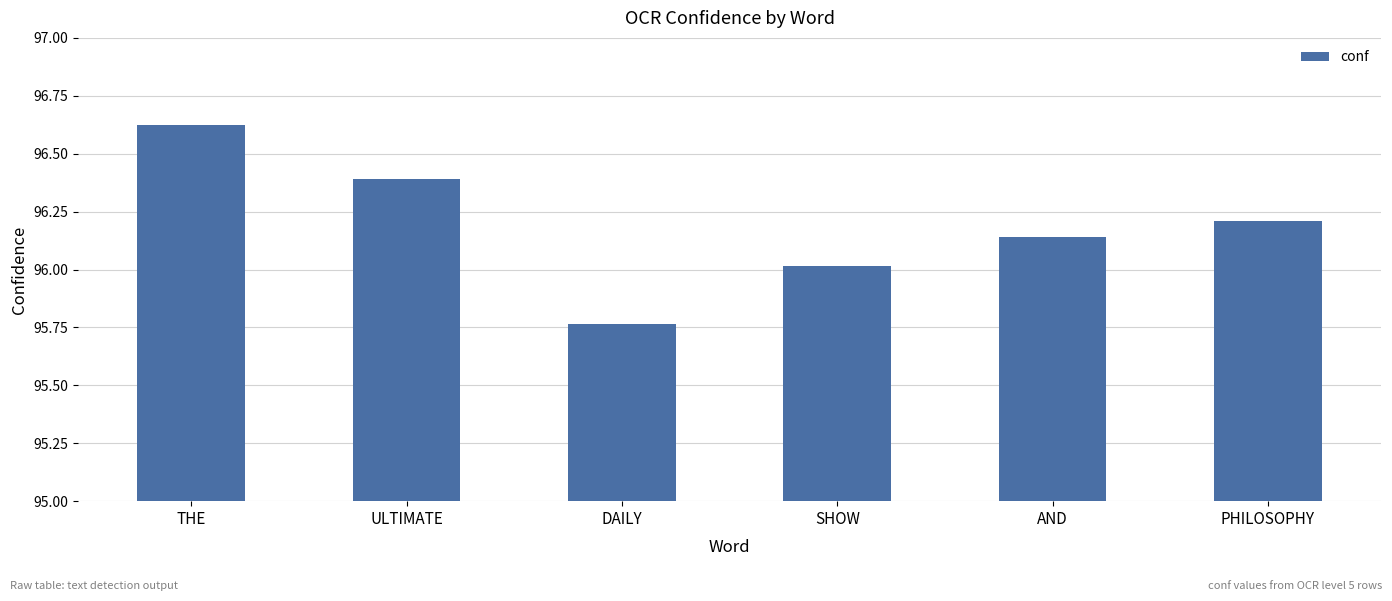

The value at SHOW is 20.0. True or false?

False